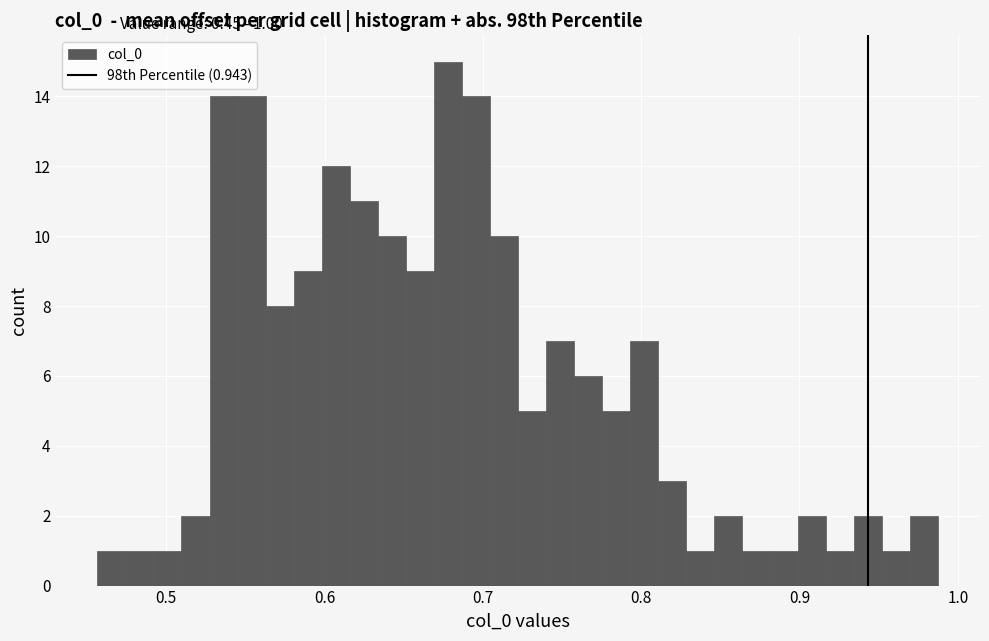

Around what value on the x-axis is the tallest bar? Give the approximate position of its centre, as read against the axis.

0.68